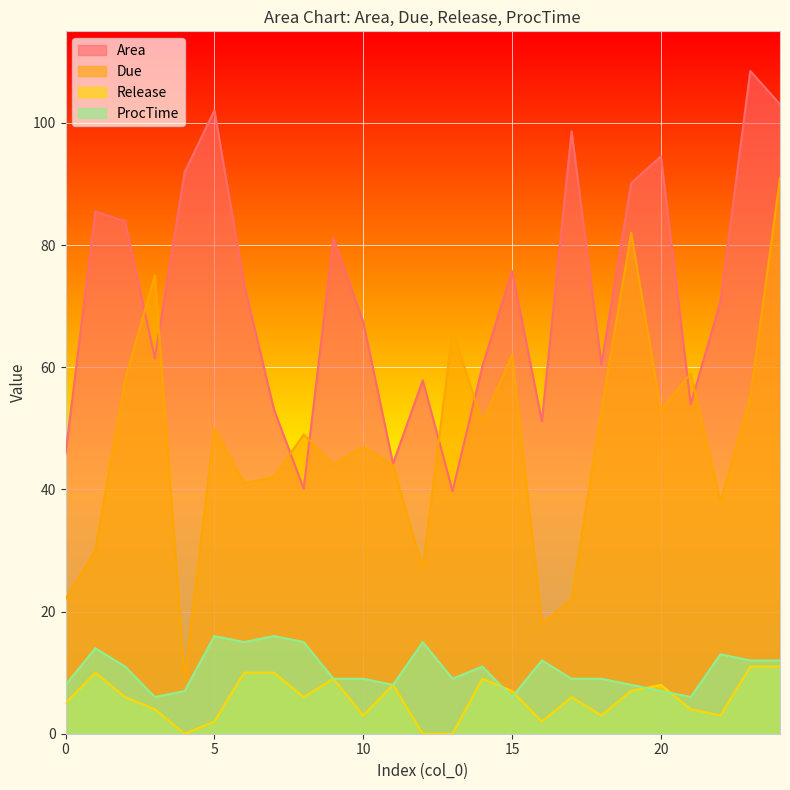

Reading left to right, transcribe all the data shown in this chart.

Area: 0=45.8	1=85.5	2=83.9	3=61.5	4=91.9	5=102.1	6=73.5	7=53.1	8=40.1	9=81.1	10=67.4	11=44.2	12=57.9	13=39.7	14=60.1	15=75.8	16=51.2	17=98.6	18=60.4	19=90.1	20=94.5	21=53.9	22=70.8	23=108.5	24=103.1
Due: 0=22.0	1=30.0	2=58.0	3=75.0	4=9.0	5=50.0	6=41.0	7=42.0	8=49.0	9=44.0	10=47.0	11=44.0	12=27.0	13=66.0	14=51.0	15=62.0	16=18.0	17=22.0	18=53.0	19=82.0	20=53.0	21=59.0	22=38.0	23=55.0	24=91.0
Release: 0=5.0	1=10.0	2=6.0	3=4.0	4=0.0	5=2.0	6=10.0	7=10.0	8=6.0	9=9.0	10=3.0	11=8.0	12=0.0	13=0.0	14=9.0	15=7.0	16=2.0	17=6.0	18=3.0	19=7.0	20=8.0	21=4.0	22=3.0	23=11.0	24=11.0
ProcTime: 0=8.0	1=14.0	2=11.0	3=6.0	4=7.0	5=16.0	6=15.0	7=16.0	8=15.0	9=9.0	10=9.0	11=8.0	12=15.0	13=9.0	14=11.0	15=6.0	16=12.0	17=9.0	18=9.0	19=8.0	20=7.0	21=6.0	22=13.0	23=12.0	24=12.0